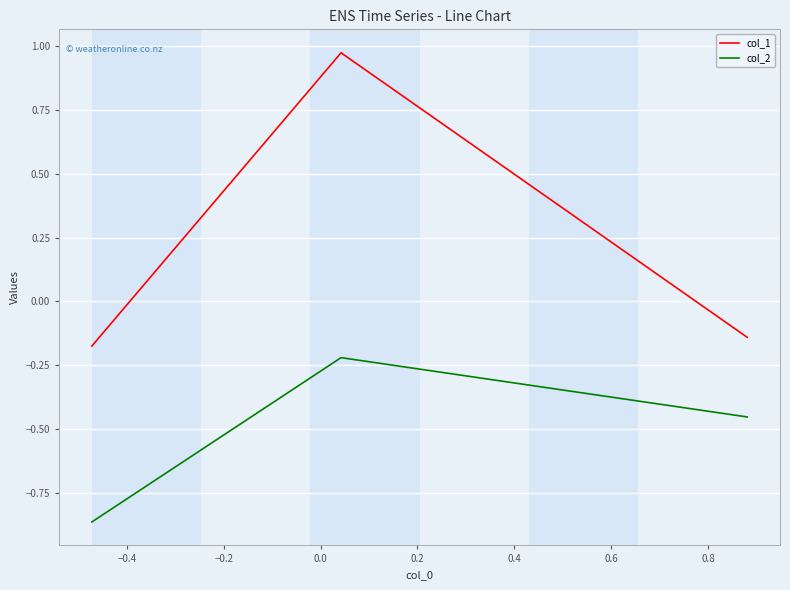

How many values in col_1 are above zero?

1